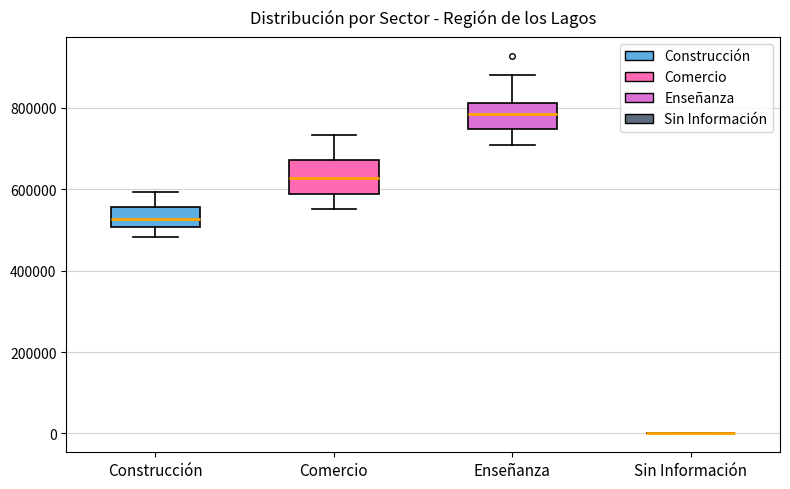

Reading left to right, transcribe this box plot: for each box, give where its median line is, the range the box spans, and where its two whiskers end, as read against the y-axis. The values are not printed on the chart, so give them approximately, as read against the axis.

Construcción: median 520000, box 500000 to 560000, whiskers 480000 to 600000
Comercio: median 620000, box 580000 to 680000, whiskers 560000 to 740000
Enseñanza: median 780000, box 740000 to 820000, whiskers 700000 to 880000
Sin Información: box collapsed to a line at 0, whiskers 0 to 0